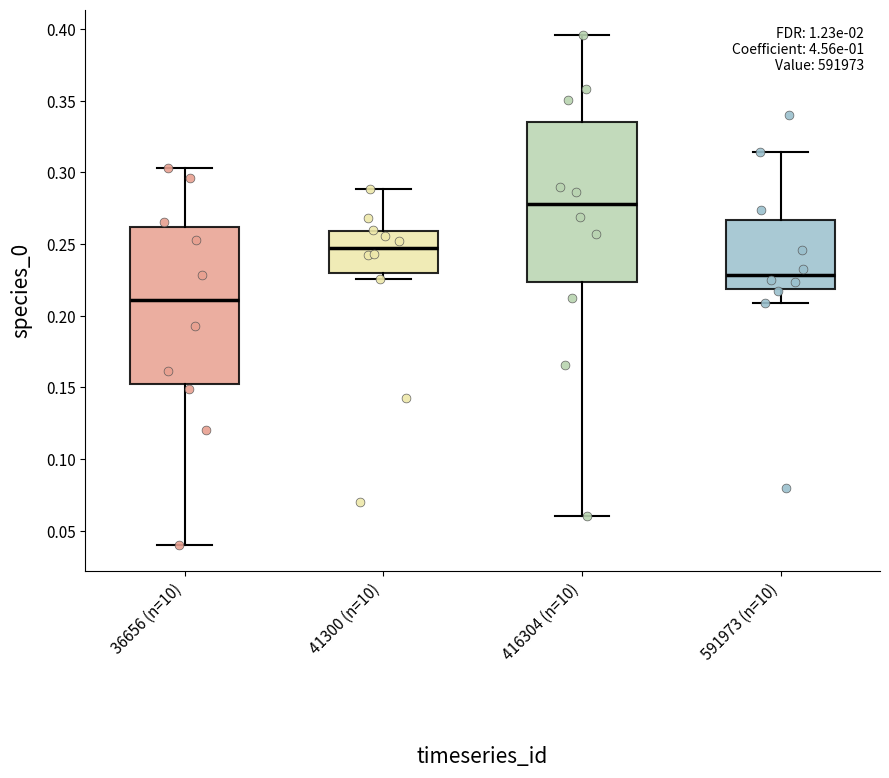

Reading left to right, read every box against the y-axis: the position of its median line, the range the box covers, and the ends of its whiskers. The values are not printed on the chart, so give them approximately, as read against the axis.

36656 (n=10): median 0.210, box 0.150 to 0.260, whiskers 0.040 to 0.305
41300 (n=10): median 0.245, box 0.230 to 0.260, whiskers 0.225 to 0.290
416304 (n=10): median 0.280, box 0.225 to 0.335, whiskers 0.060 to 0.395
591973 (n=10): median 0.230, box 0.220 to 0.265, whiskers 0.210 to 0.315